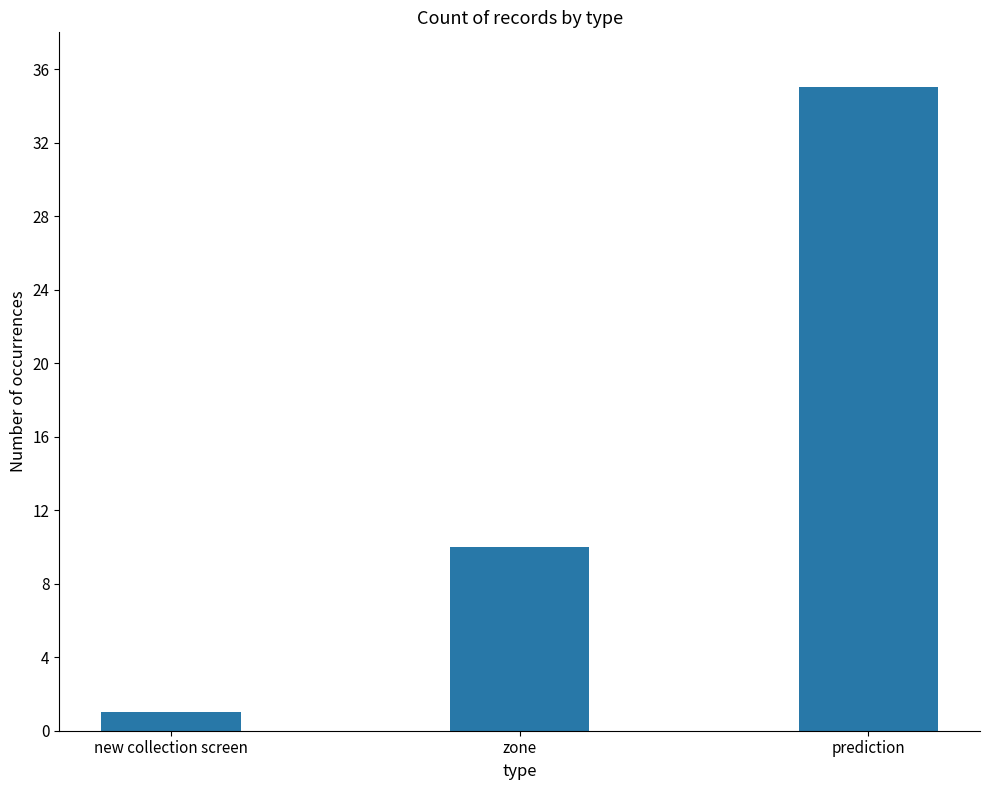

Reading left to right, list all the values displayed in this chart.

new collection screen=1	zone=10	prediction=35